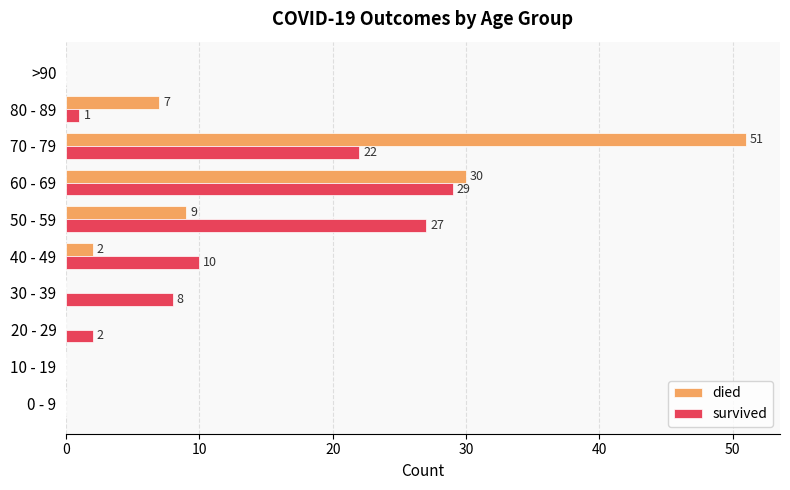

Which series has the largest range (max minus min)?

died